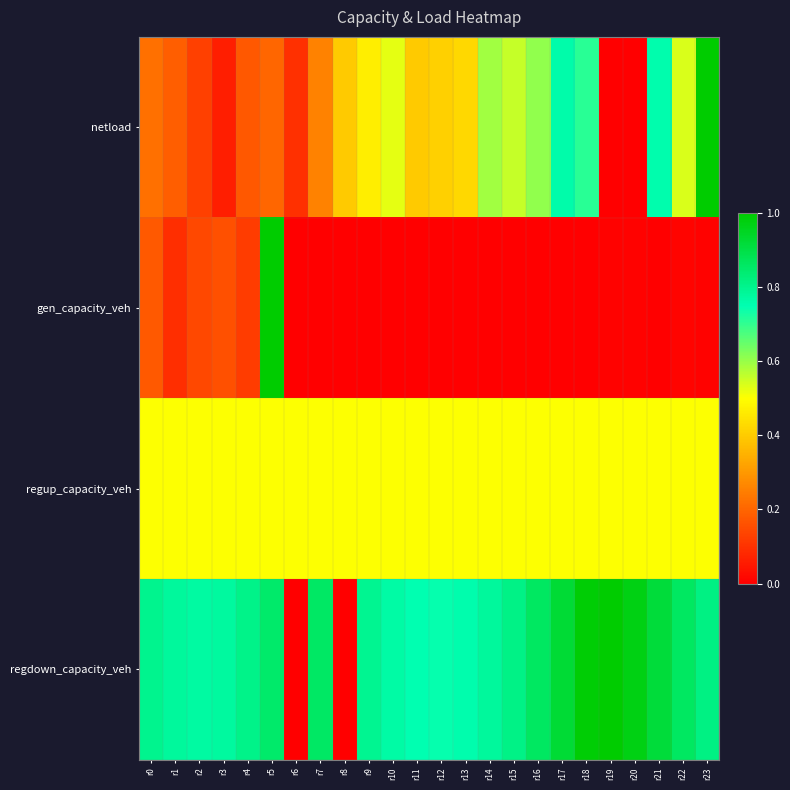

At which category is the sum across all series the highest?

r5